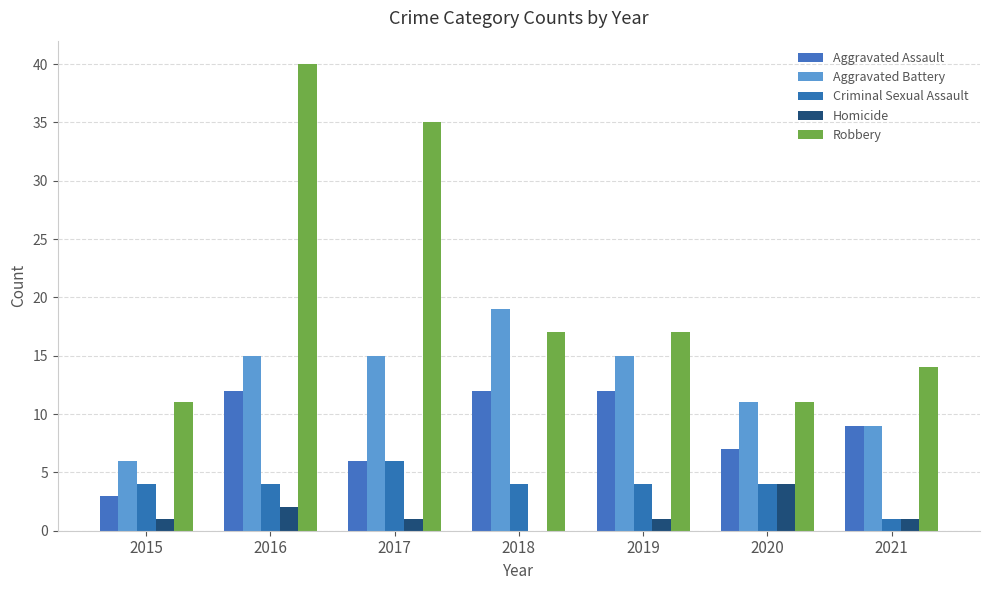

What is the maximum value for Aggravated Battery?

19